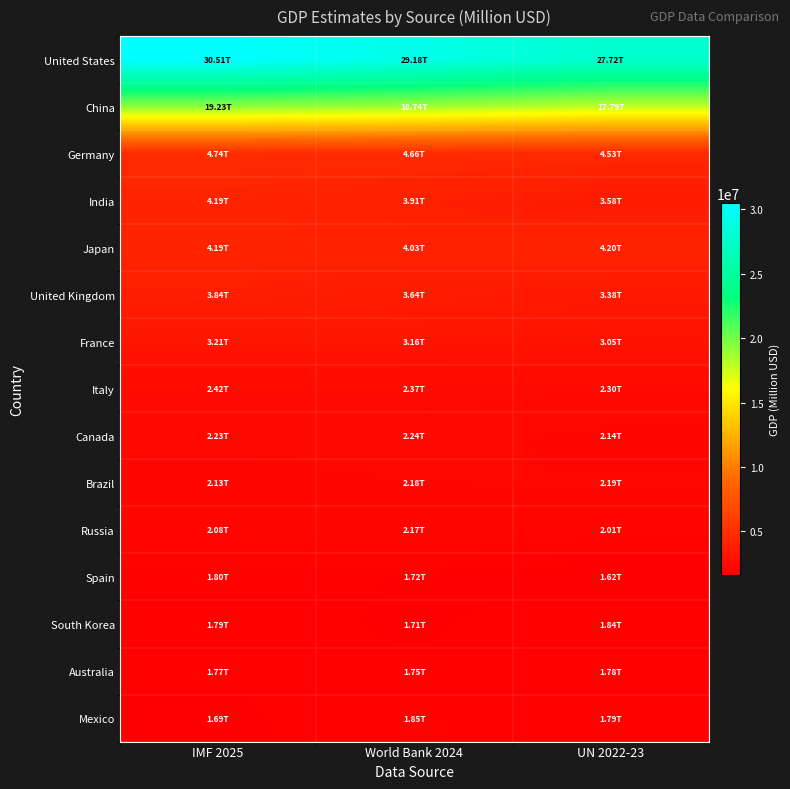

Reading left to right, transcribe all the data shown in this chart.

United States: IMF 2025=30507217	World Bank 2024=29184890	UN 2022-23=27720700
China: IMF 2025=19231705	World Bank 2024=18743803	UN 2022-23=17794782
Germany: IMF 2025=4744804	World Bank 2024=4659929	UN 2022-23=4525704
India: IMF 2025=4187017	World Bank 2024=3912686	UN 2022-23=3575778
Japan: IMF 2025=4186431	World Bank 2024=4026211	UN 2022-23=4204495
United Kingdom: IMF 2025=3839180	World Bank 2024=3643834	UN 2022-23=3380855
France: IMF 2025=3211292	World Bank 2024=3162079	UN 2022-23=3051832
Italy: IMF 2025=2422855	World Bank 2024=2372775	UN 2022-23=2300941
Canada: IMF 2025=2225341	World Bank 2024=2241253	UN 2022-23=2142471
Brazil: IMF 2025=2125958	World Bank 2024=2179412	UN 2022-23=2191132
Russia: IMF 2025=2076396	World Bank 2024=2173836	UN 2022-23=2008419
Spain: IMF 2025=1799511	World Bank 2024=1722746	UN 2022-23=1620091
South Korea: IMF 2025=1790322	World Bank 2024=1712793	UN 2022-23=1839058
Australia: IMF 2025=1771681	World Bank 2024=1752193	UN 2022-23=1775628
Mexico: IMF 2025=1692640	World Bank 2024=1852723	UN 2022-23=1793799